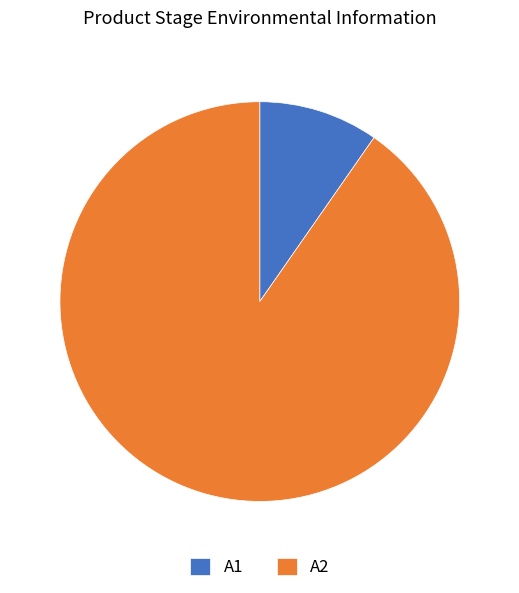

Which slice is the largest?

A2